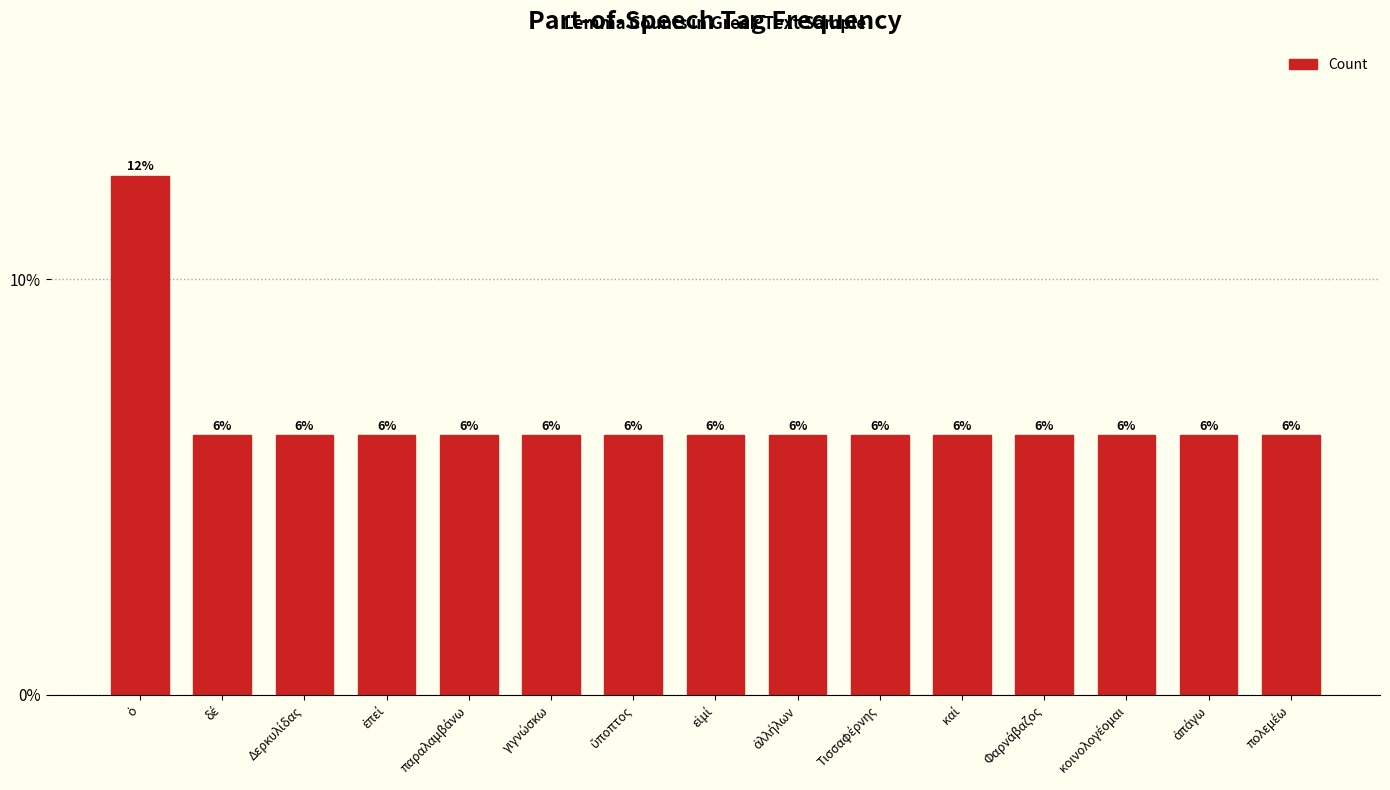

What is the value of the 4th bar from the left?

6.2